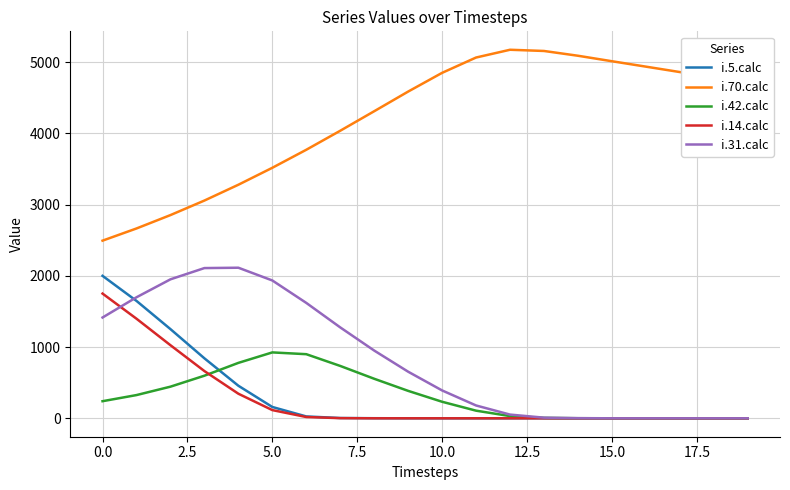

What is the greatest value displayed?

5174